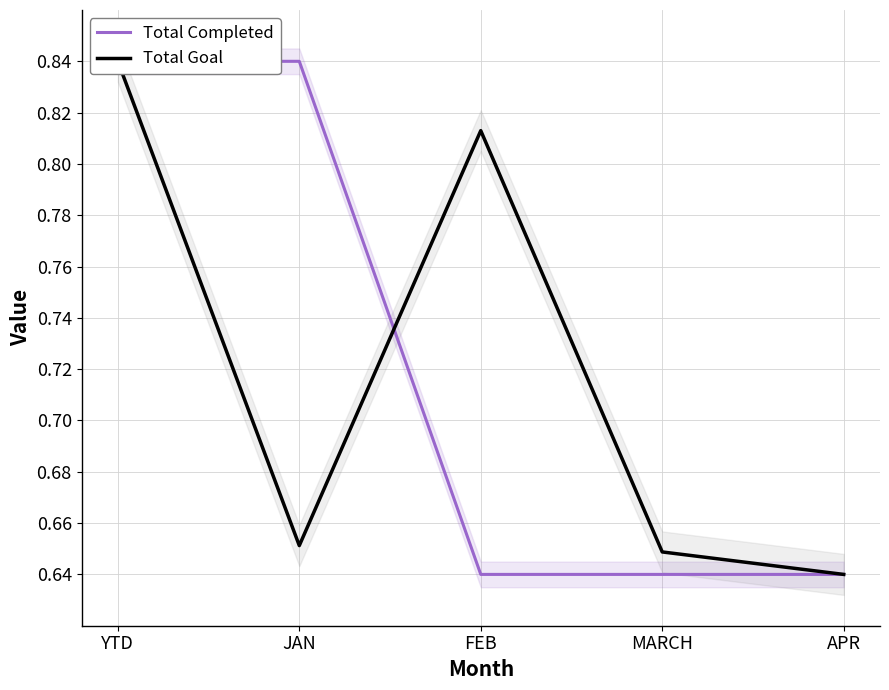

At which category does Total Goal reach its first local valley?

JAN